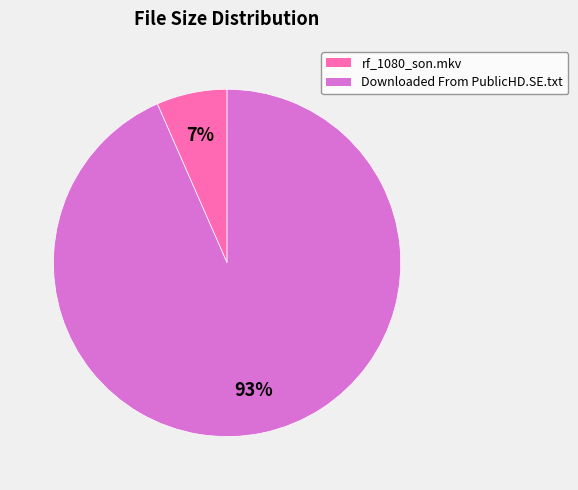

Which slice represents more than half of the pie?

Downloaded From PublicHD.SE.txt